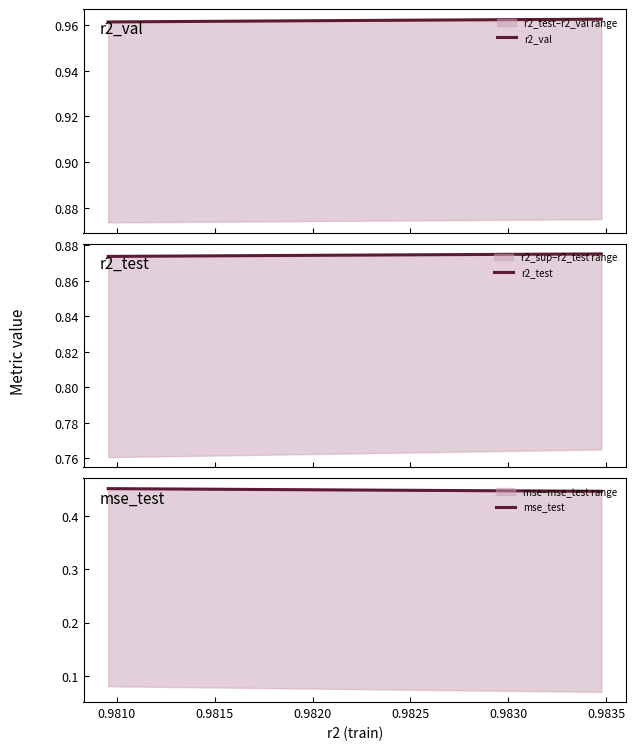

What is the sum of all mse_test values?

4.5